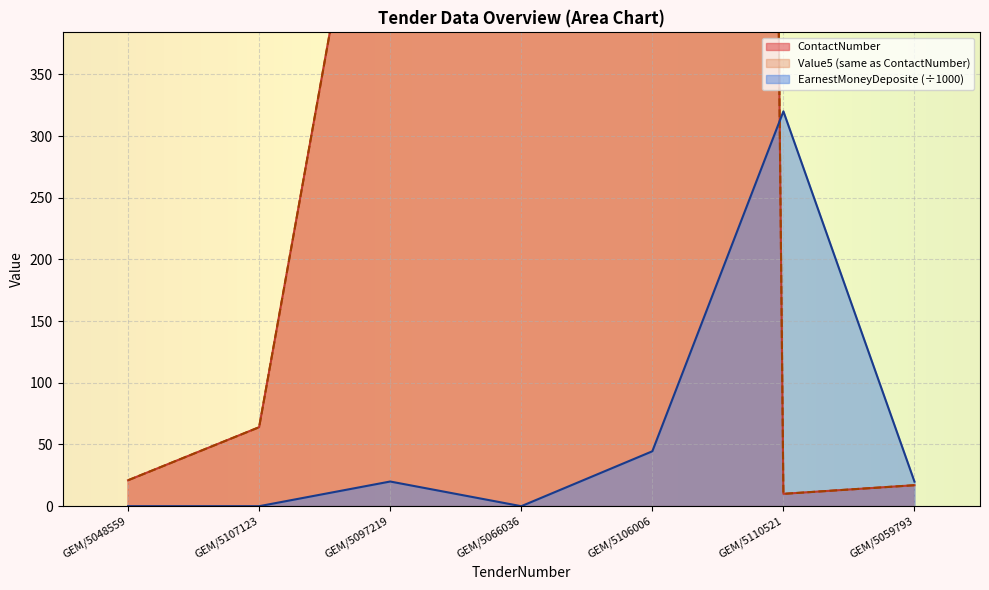

The value of EarnestMoneyDeposite (÷1000) at GEM/5048559 is 210.3. True or false?

False